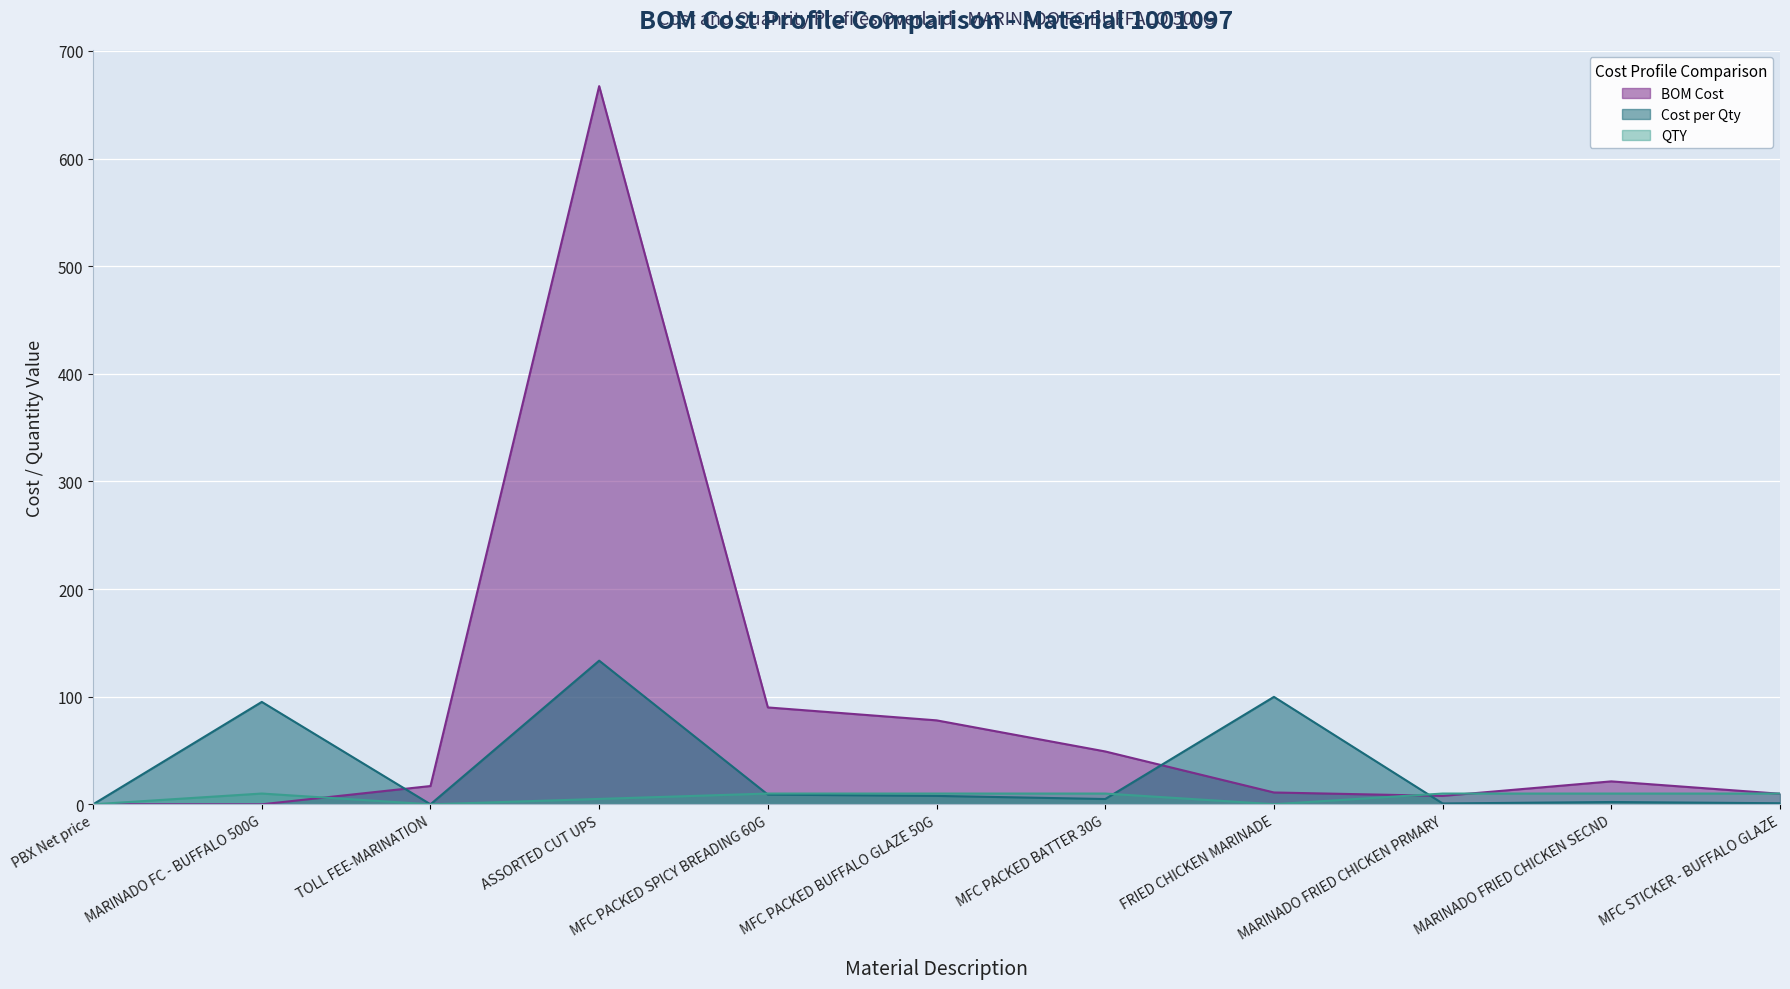

How many data points in QTY are less than 10?

4